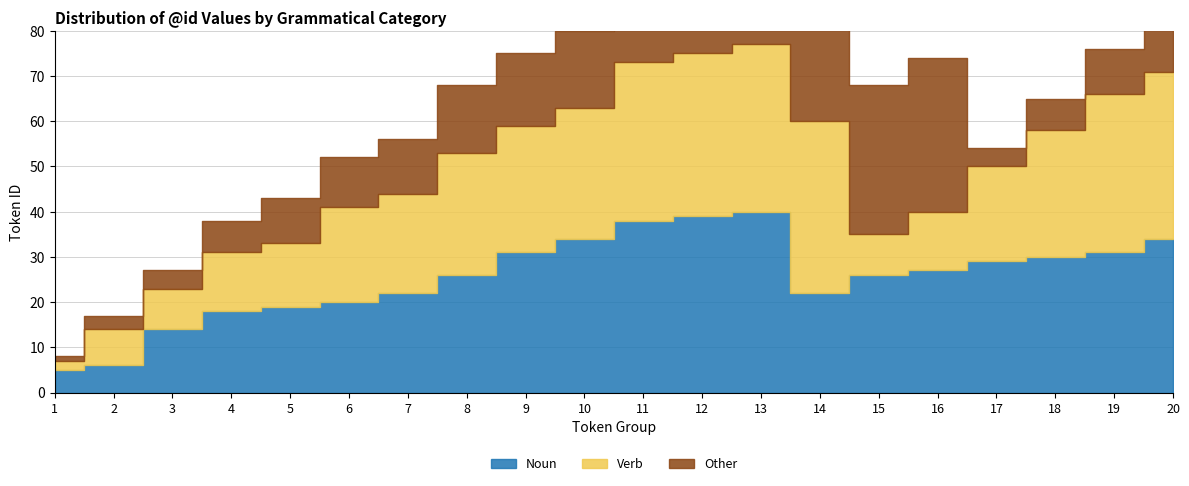

Where is Other nearest to the value 17?

10